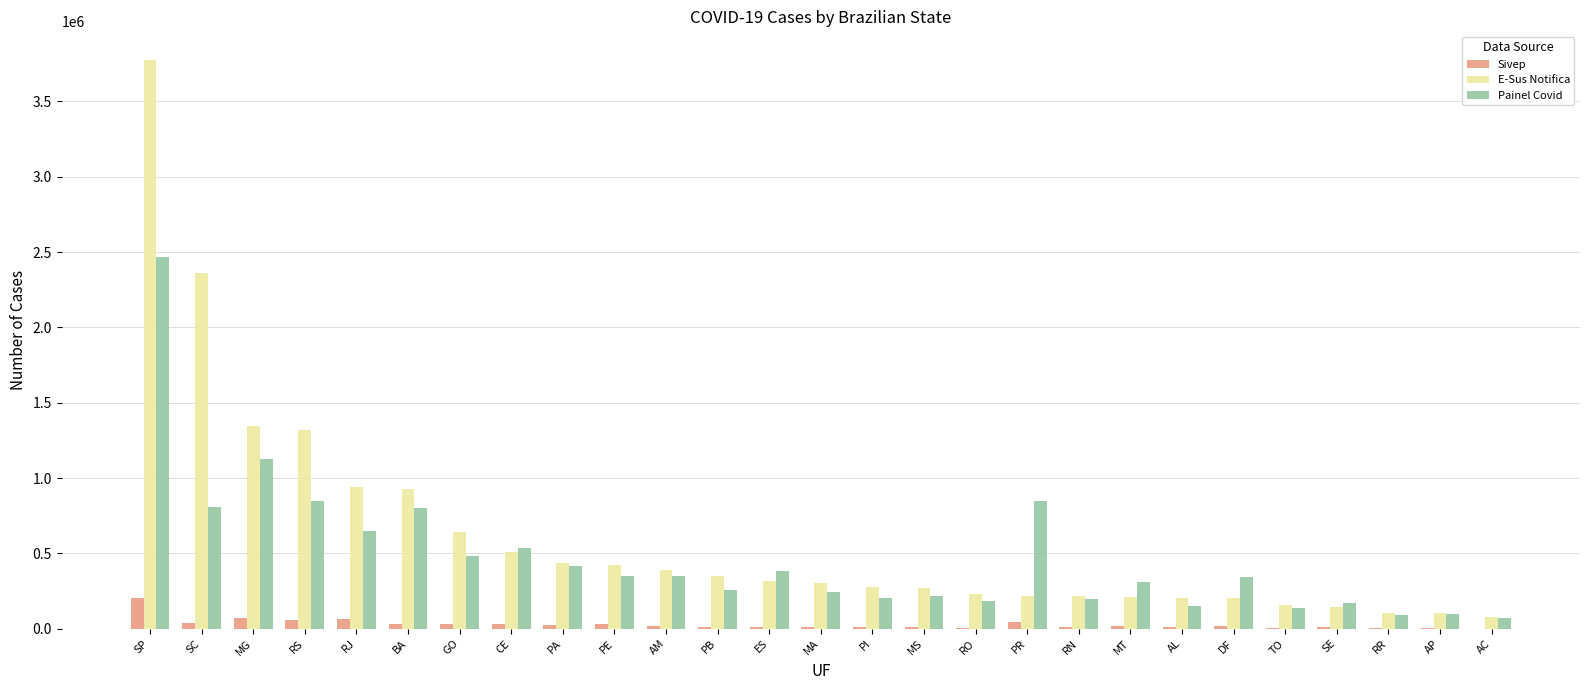

The E-Sus Notifica series shows 940249 at RJ. True or false?

True